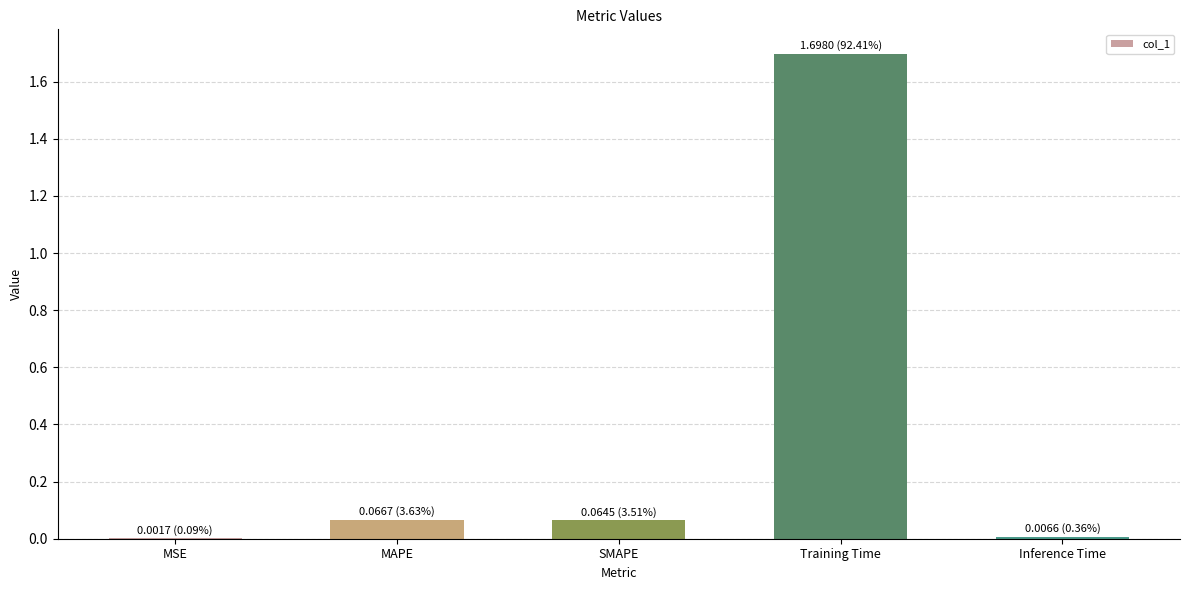

Between Training Time and MSE, which is larger?

Training Time